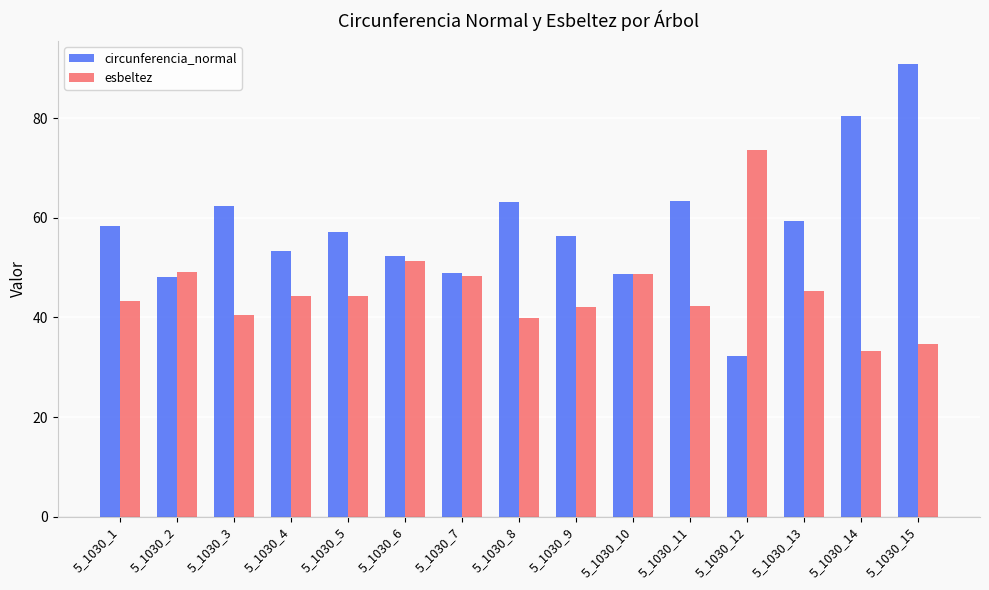

Read the circunferencia_normal value at 5_1030_12.

32.3